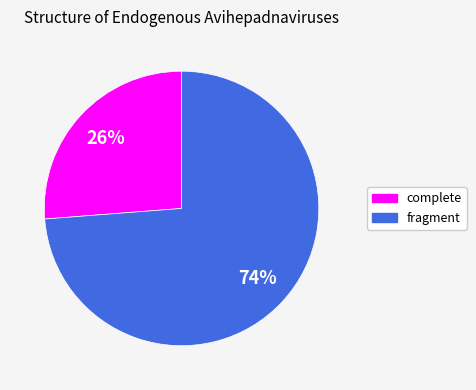

Is there any slice that represents more than half of the pie?

Yes